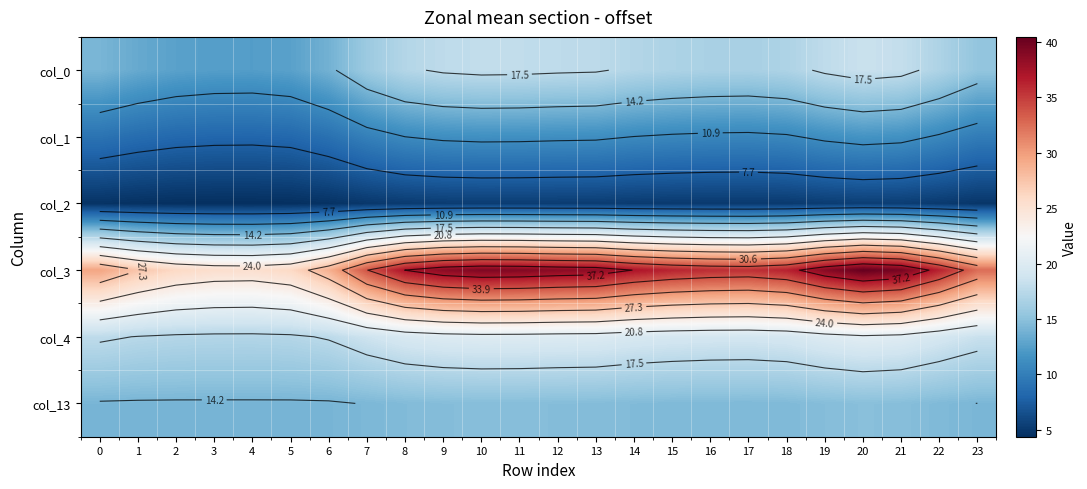

At how many categories does at least one series exceed 9?

24